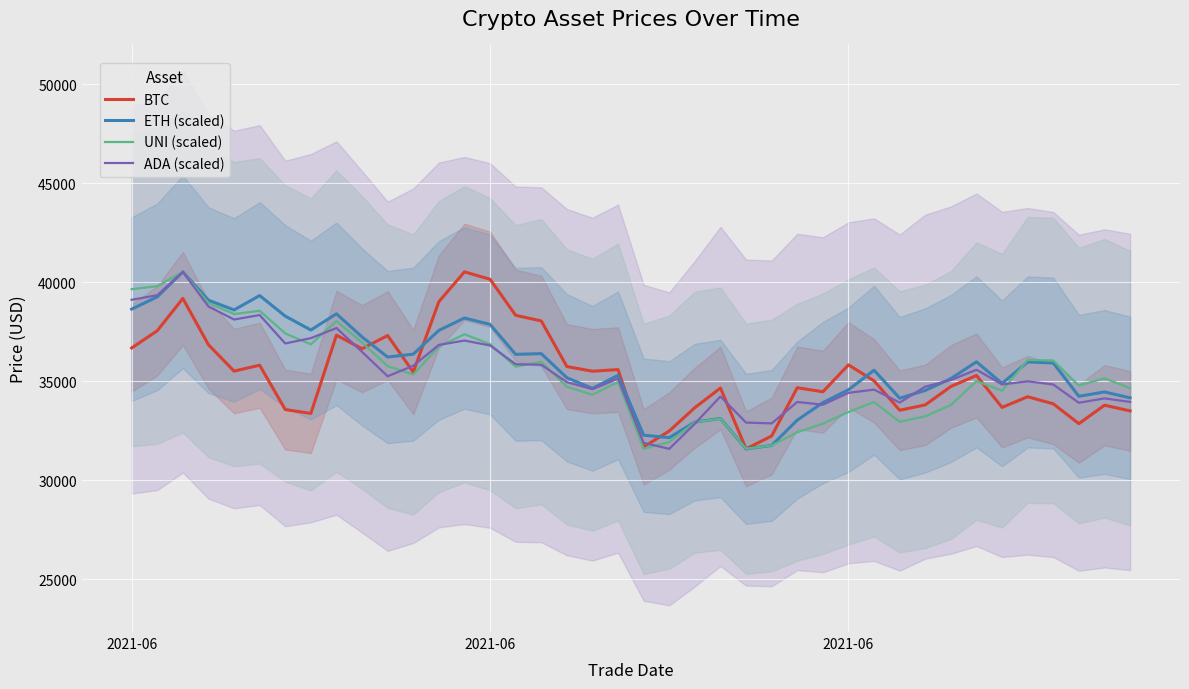

The ADA (scaled) series shows 60662.7 at 31. True or false?

False